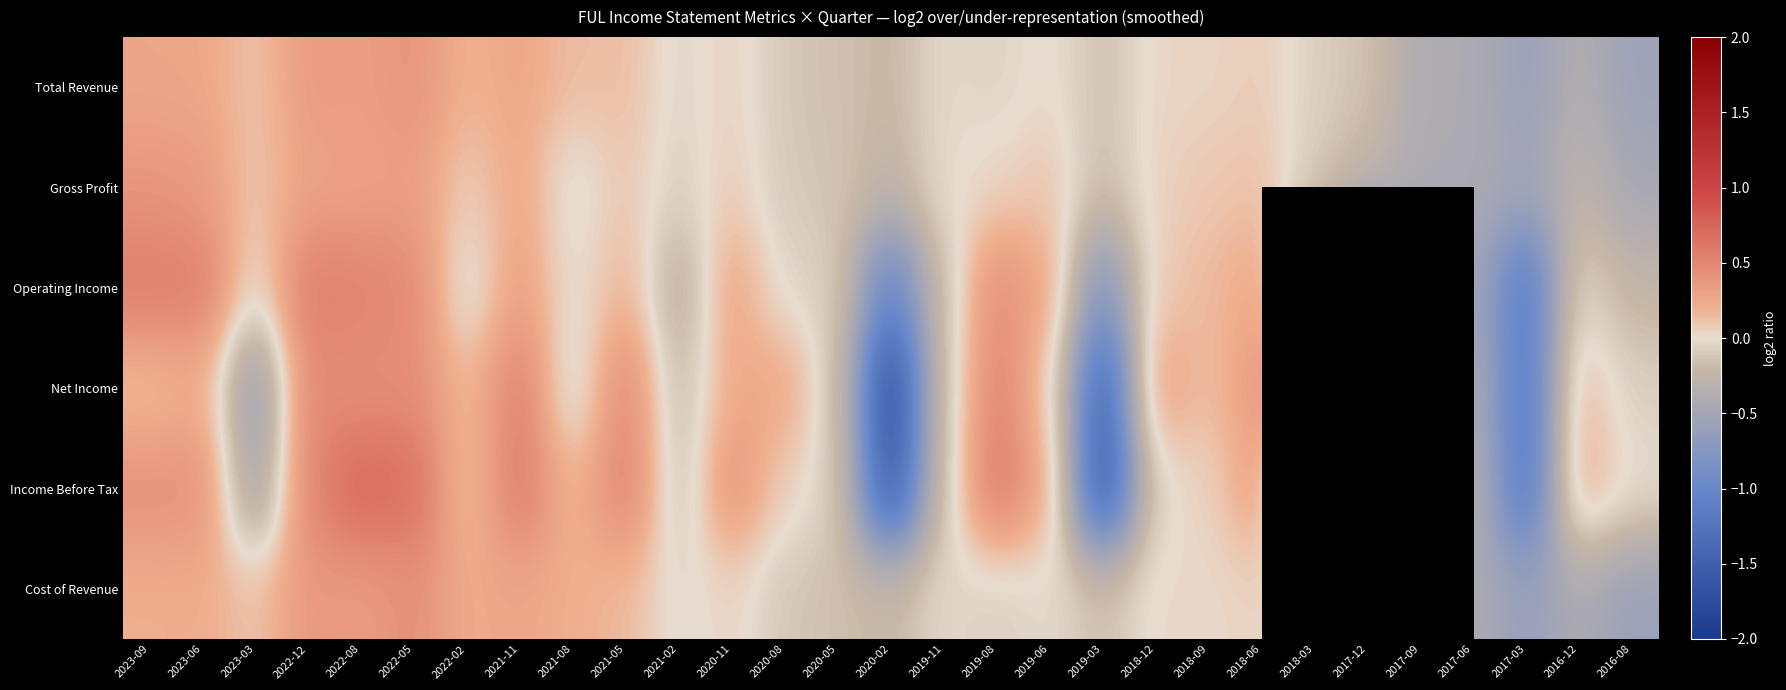

Which label corresponds to the largest value in the chart?

2022-08